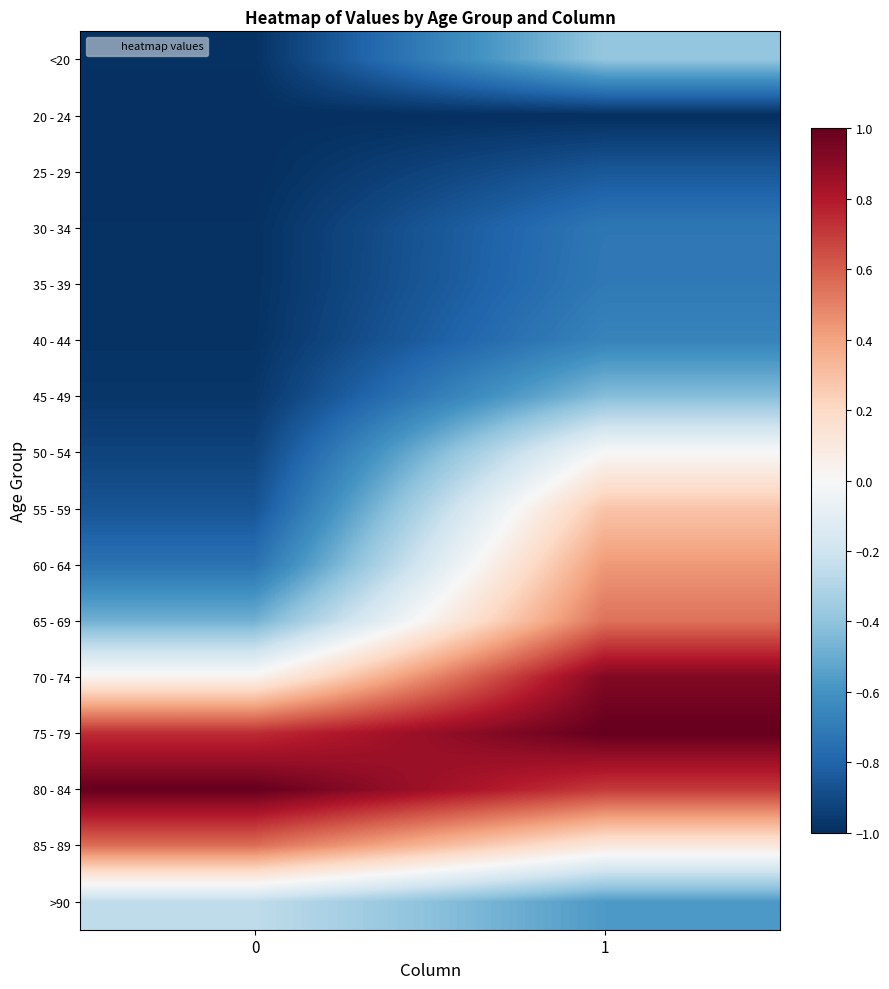

Which category has the lowest value across all series?

1